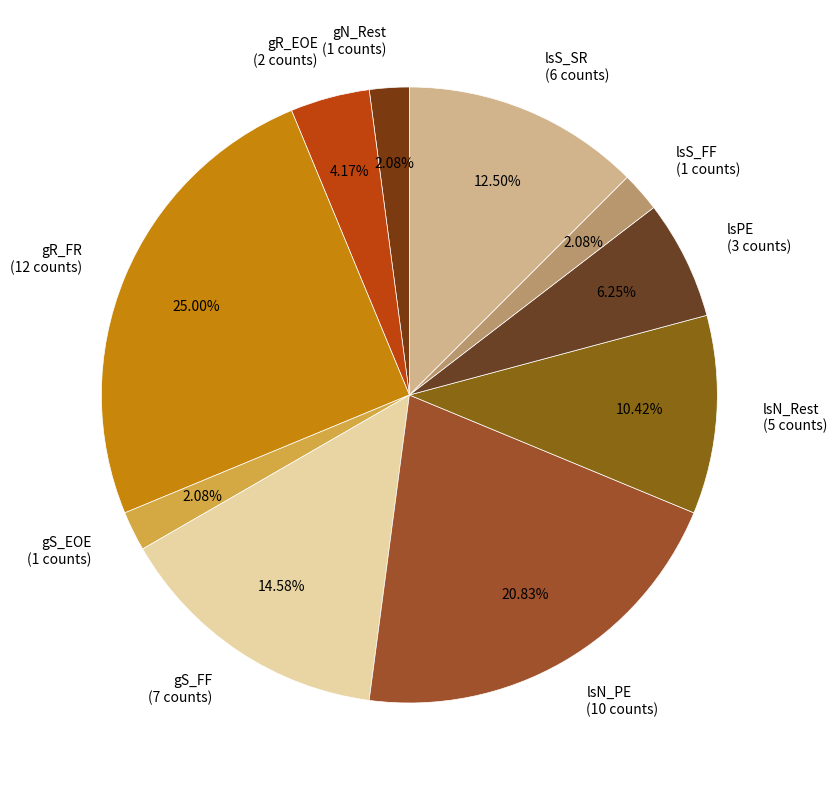

To the nearest percent, what is the difference between the largest and smallest slice percentages?

23%